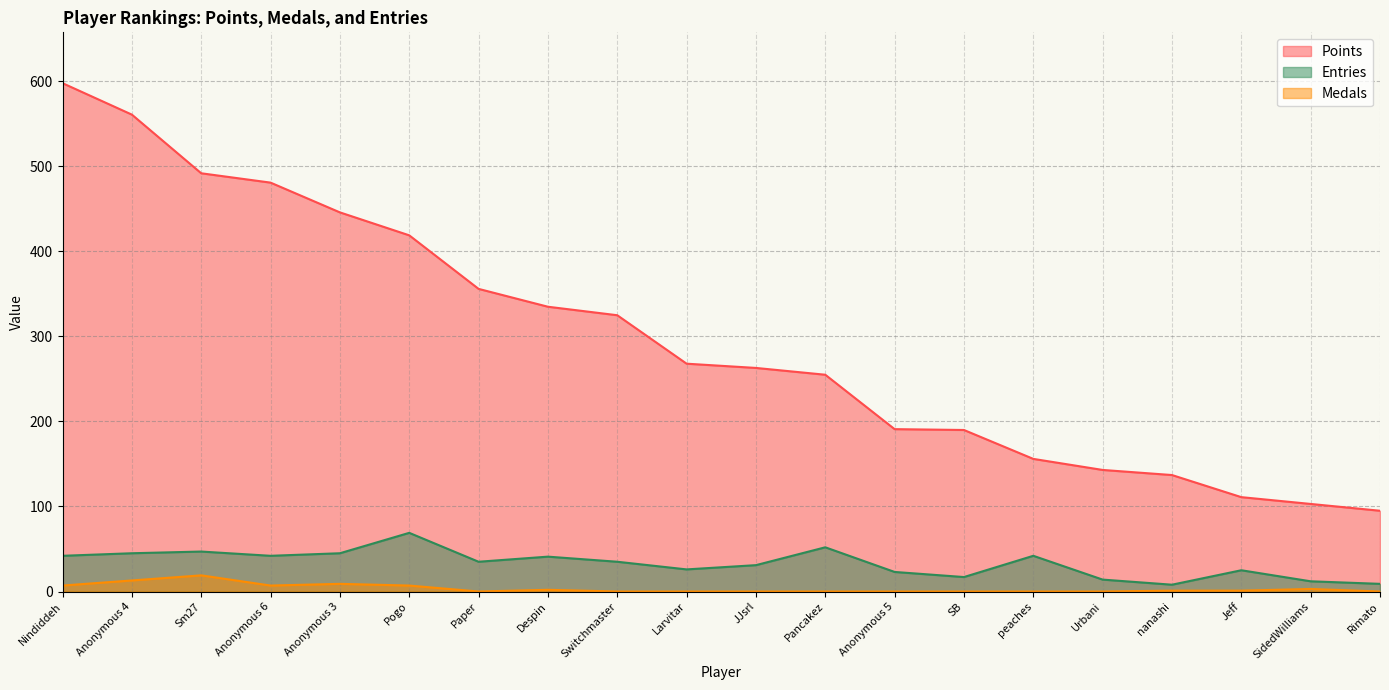

True or false: Entries and Points cross at least once.

False